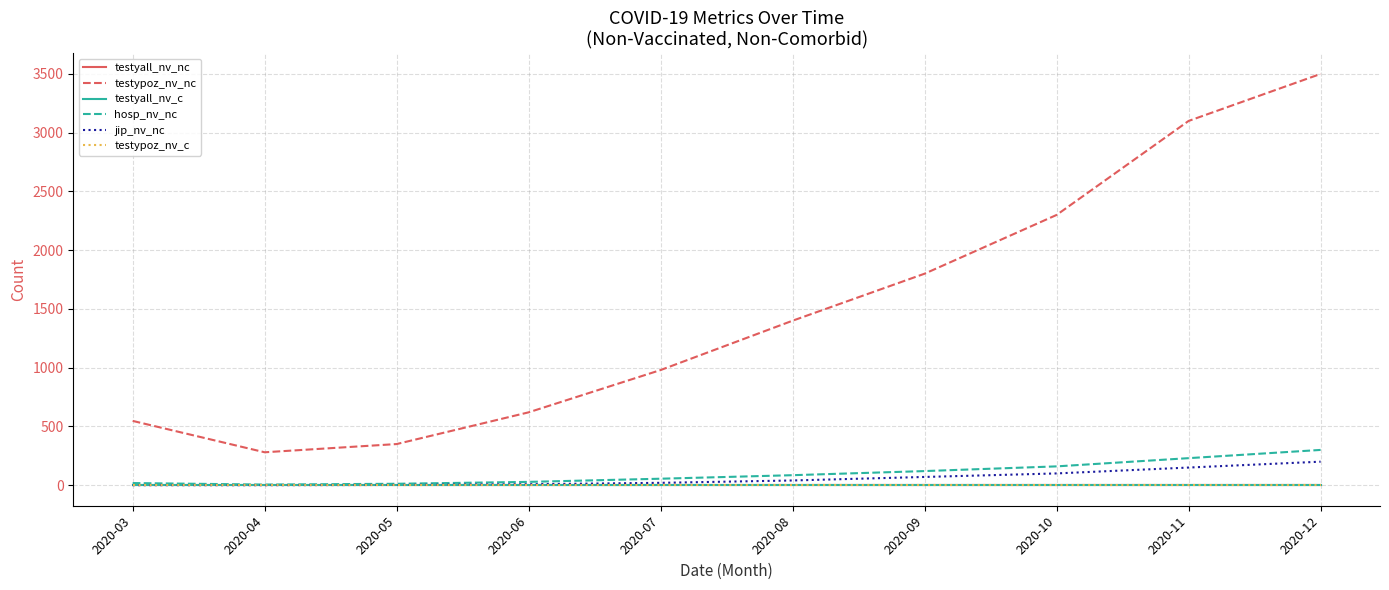

True or false: testyall_nv_nc and testypoz_nv_c cross at least once.

False